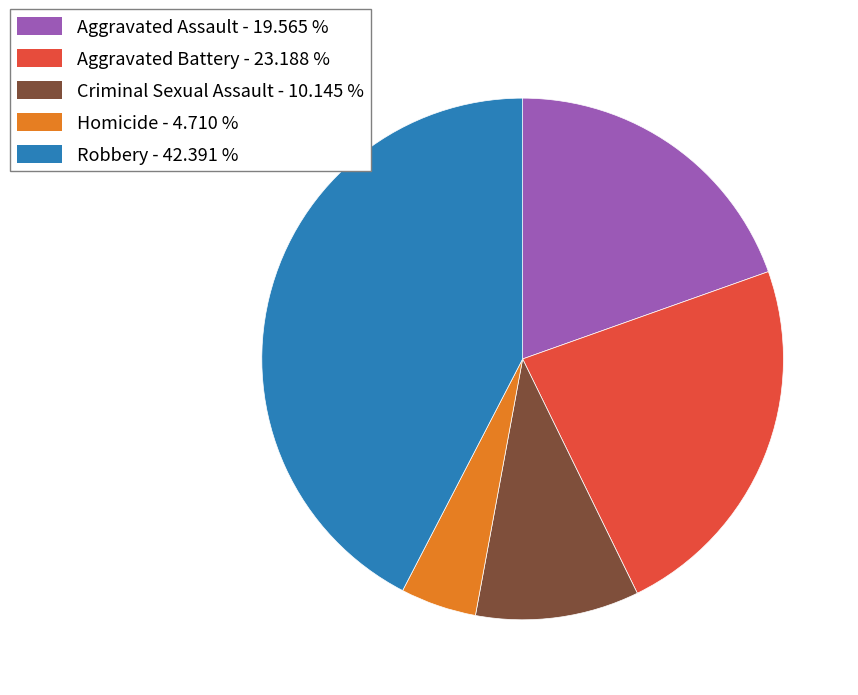

Combined, do Aggravated Battery and Aggravated Assault account for over 50%?

No